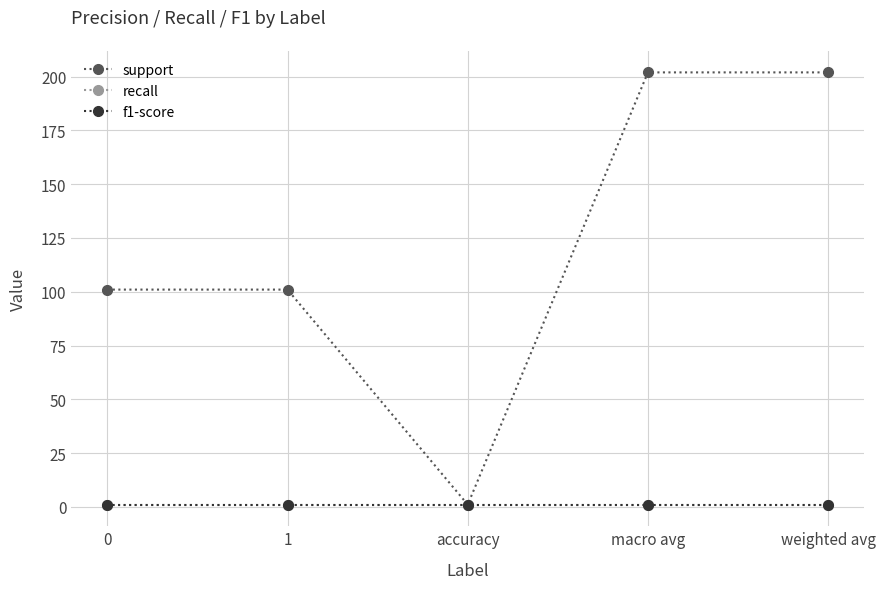

What is the spread (max minus min) of values at macro avg?

201